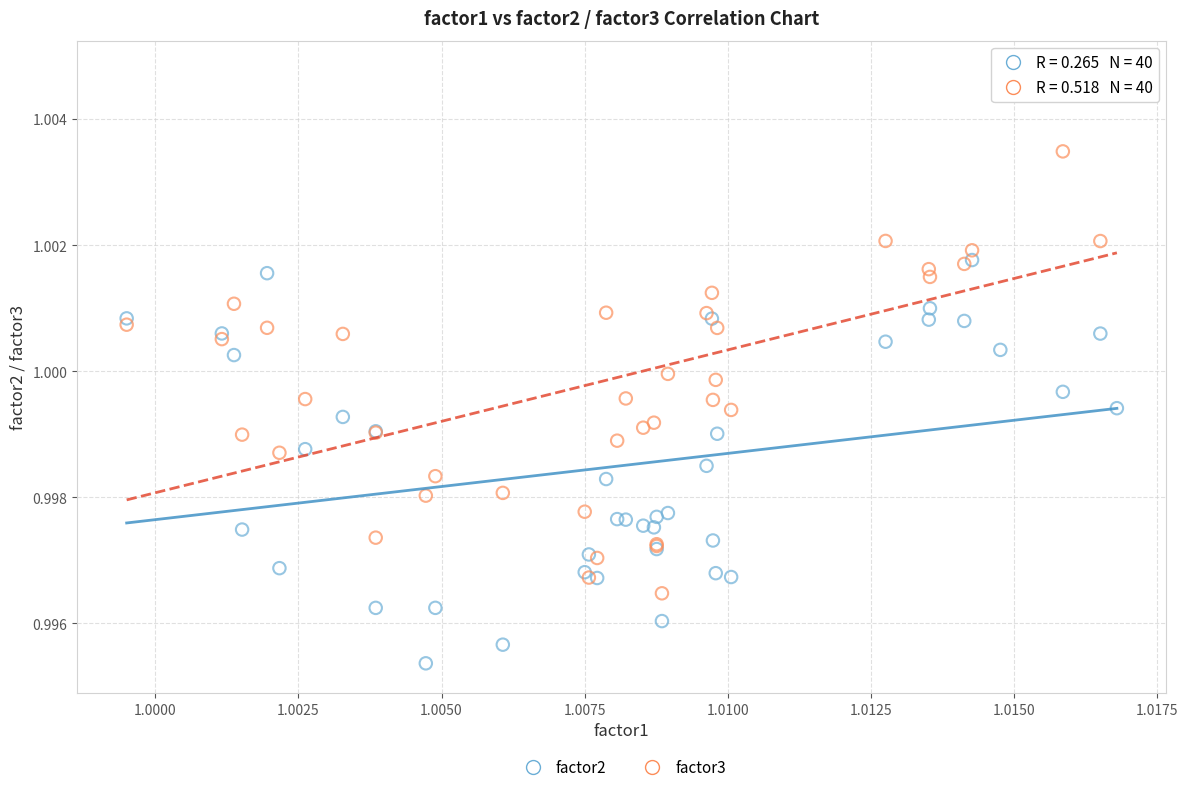

Which series contains the highest Y value?

factor3